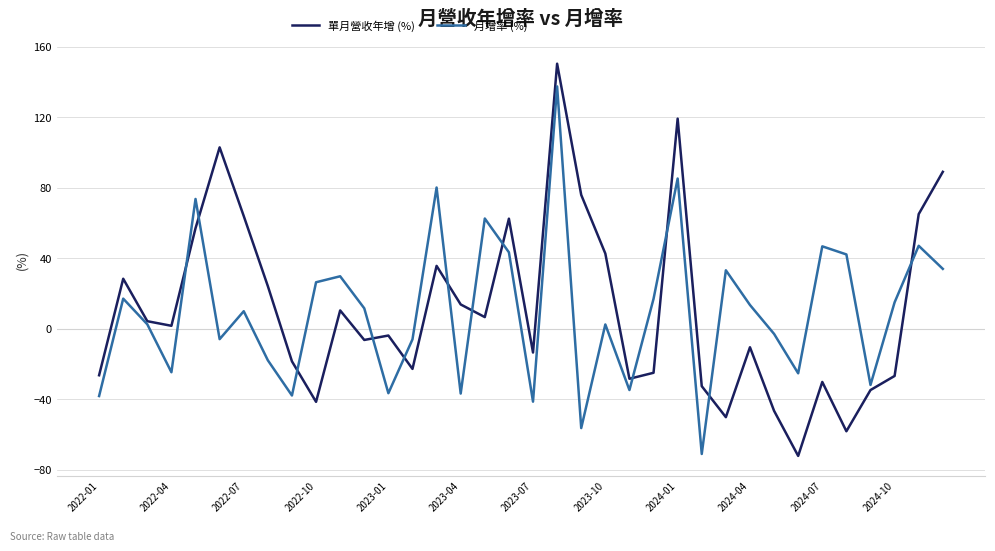

Rank the series by their maximum value, from highest to lowest.

單月營收年增 (%), 月增率 (%)